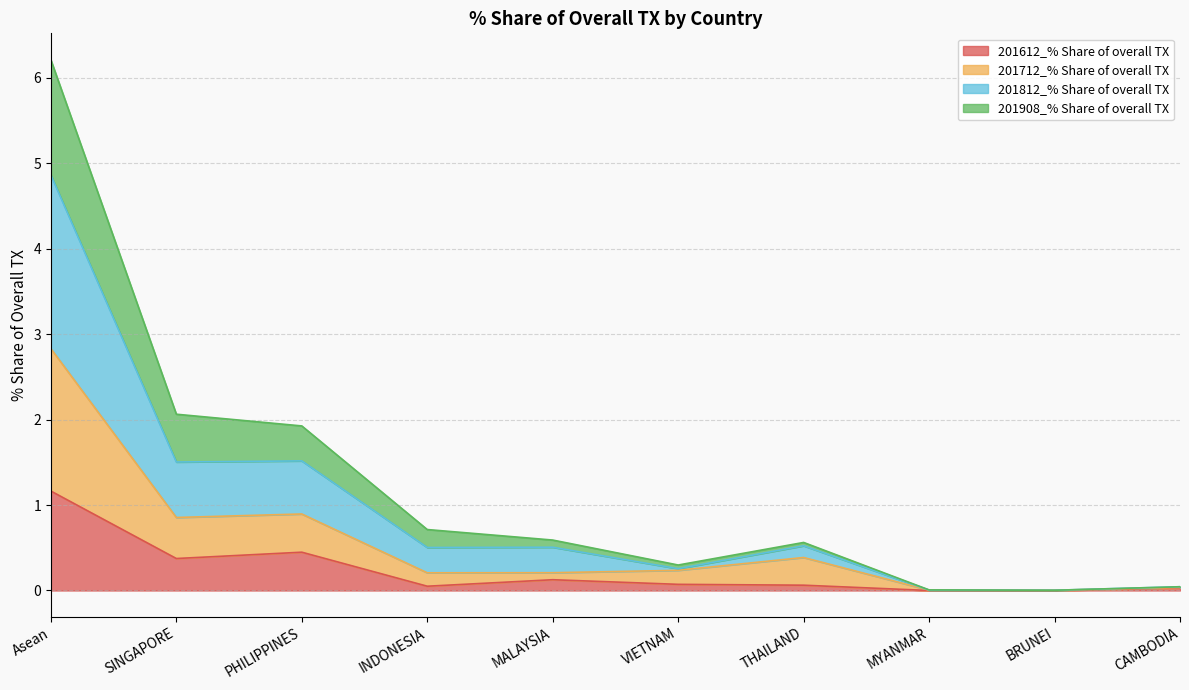

Is the value of 201812_% Share of overall TX at THAILAND greater than the value of 201612_% Share of overall TX at THAILAND?

Yes